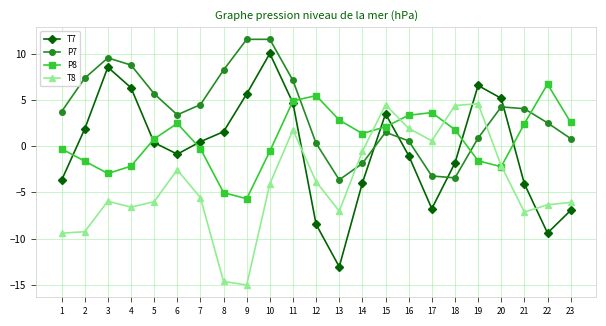

List the series in order of their peak value, lowest first.

T8, P8, T7, P7